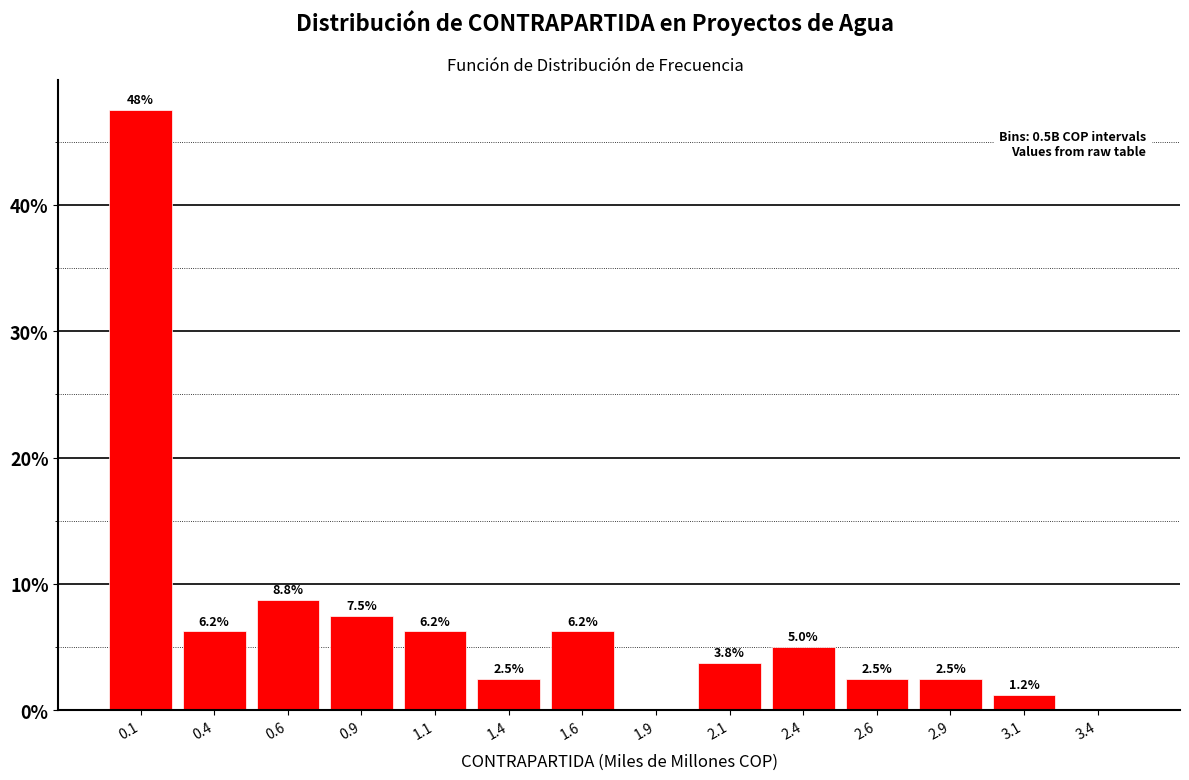

Over which range of the x-axis is the bar tallest?

0.00 to 0.25